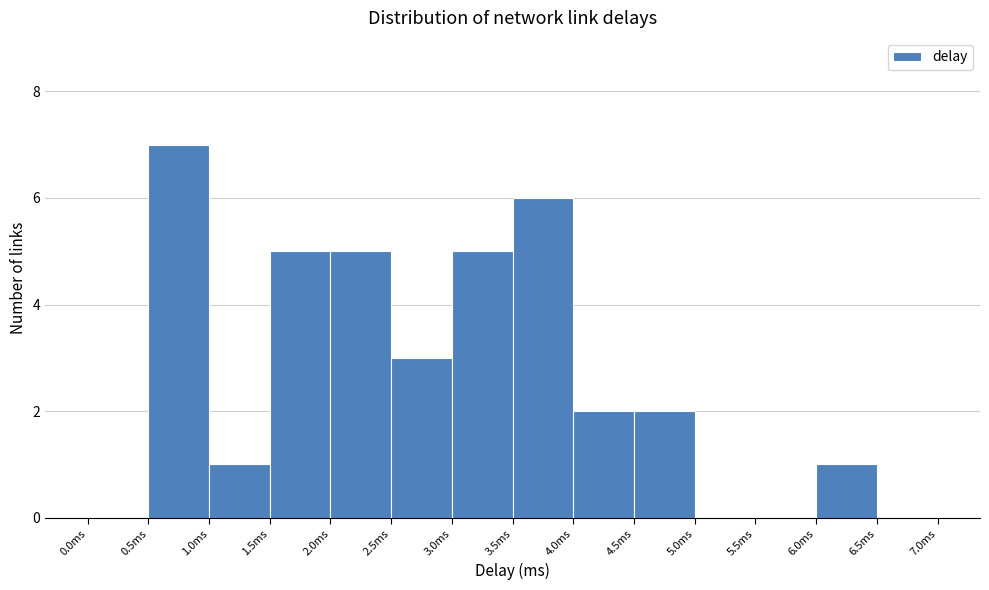

Which range on the x-axis has the tallest bar?

0.5 to 1.0